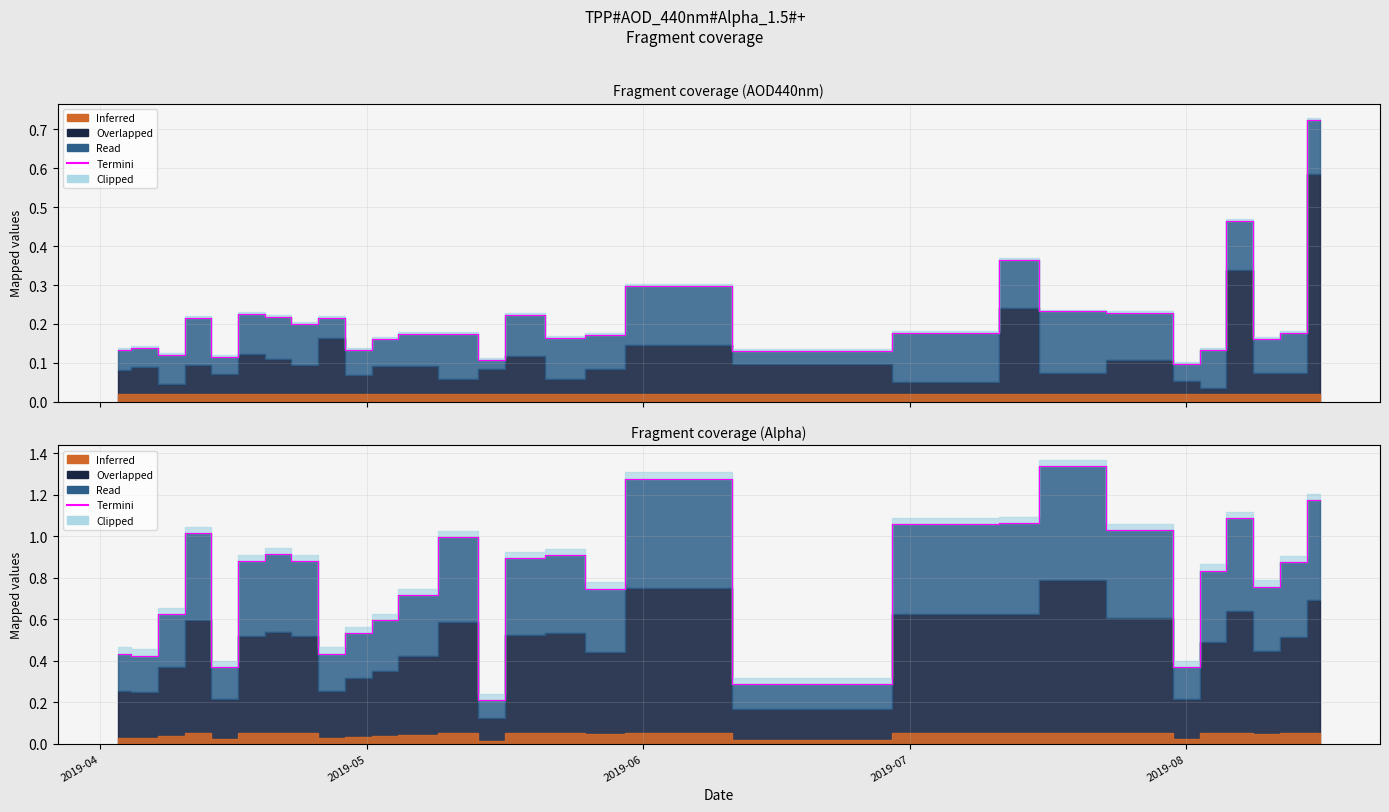

What is the difference between the second highest and second lowest values?

1.0